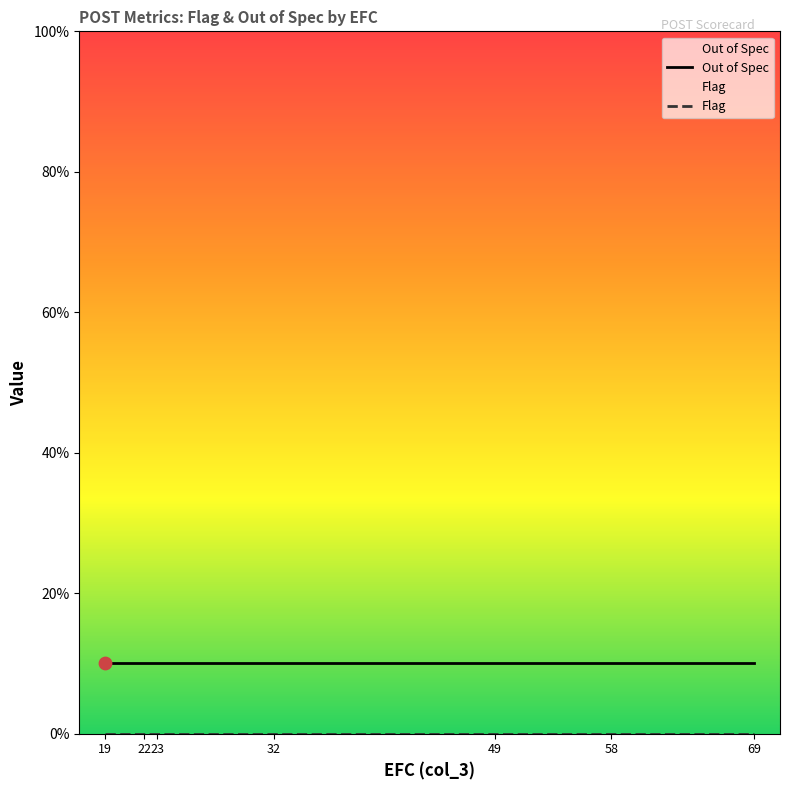

At which category is the sum across all series the highest?

19